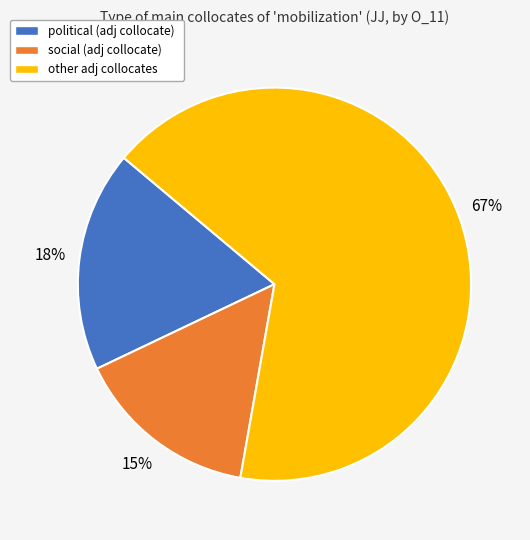

Which slice is the smallest?

social (adj collocate)